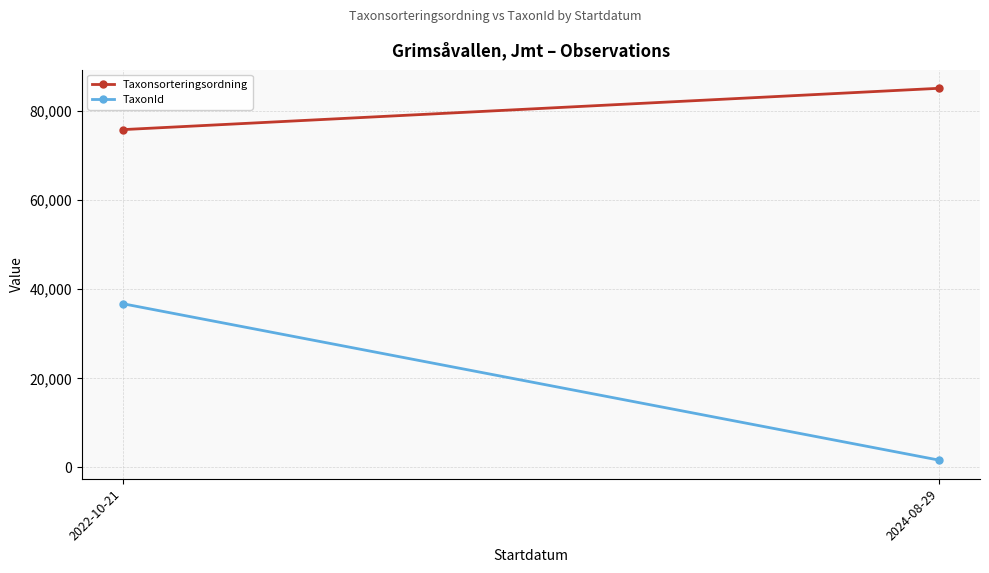

What is the difference between the TaxonId values at 2024-08-29 and 2022-10-21?

35106.3